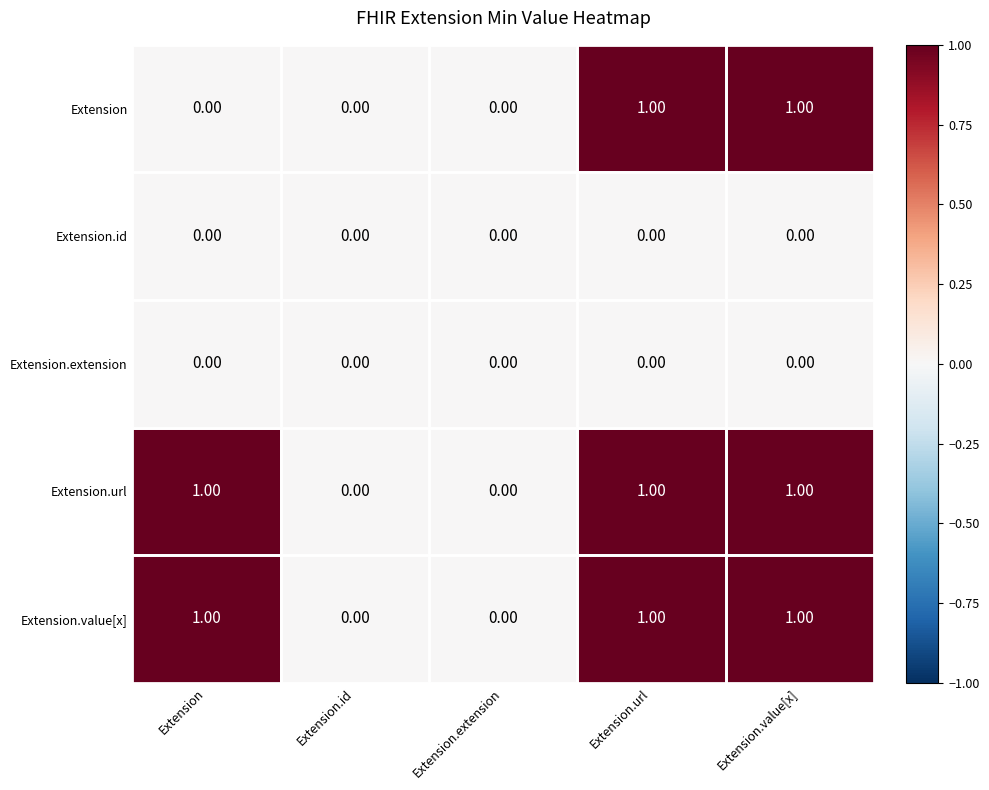

Is the value of Extension.extension at Extension greater than the value of Extension.value[x] at Extension?

No